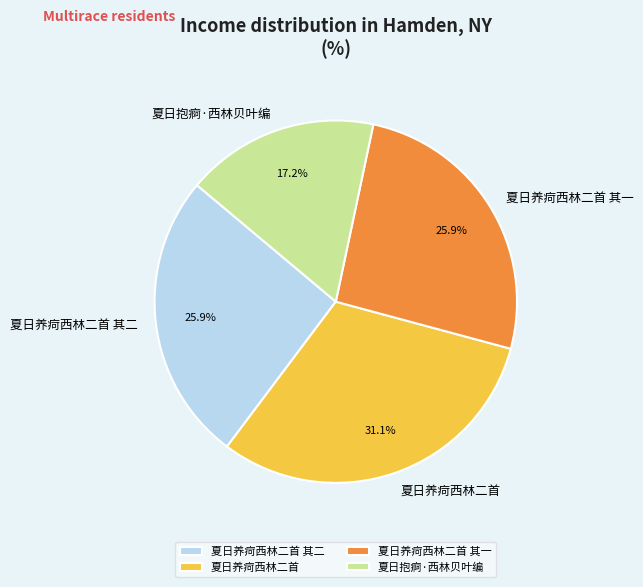

Which has a higher value, 夏日养疴西林二首 其一 or 夏日抱痾·西林贝叶编?

夏日养疴西林二首 其一